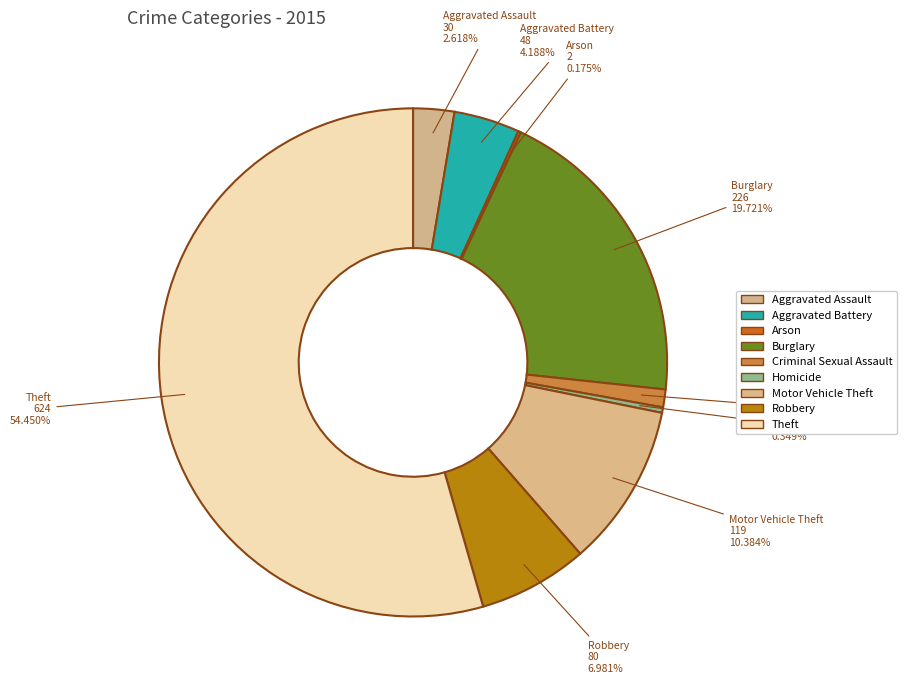

Is it true that Theft is 54% of the pie?

True